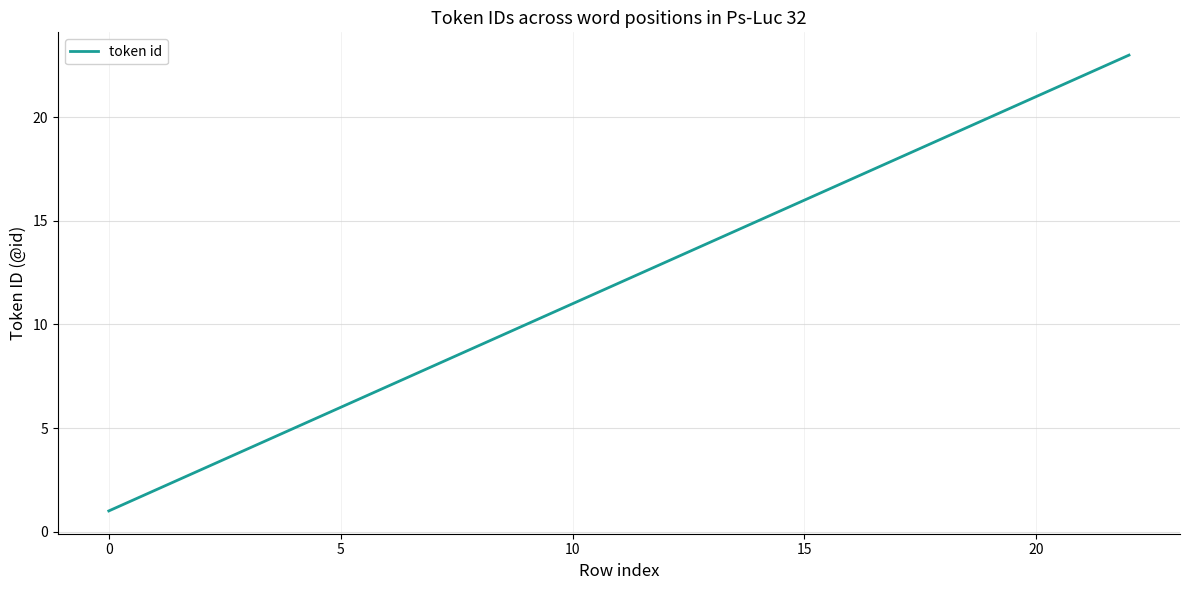

What is the smallest value displayed?

1